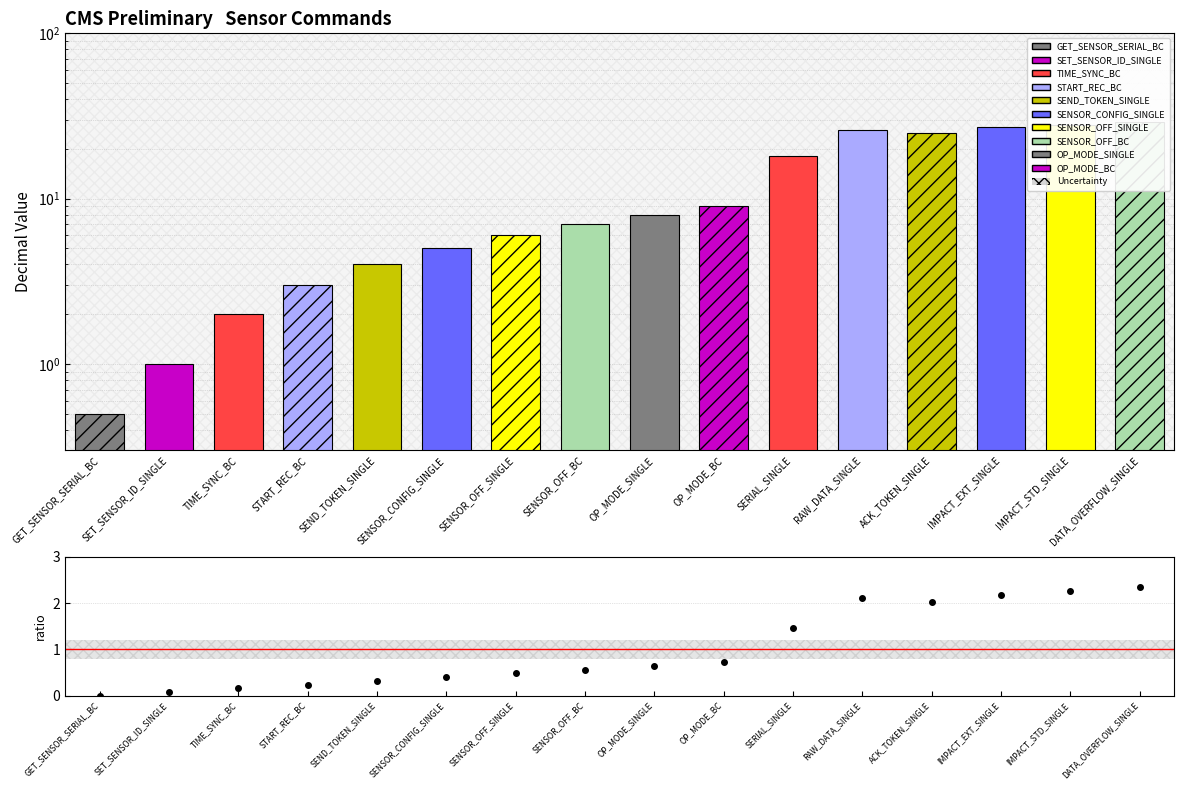

Is it true that ratio equals 0.1 at TIME_SYNC_BC?

False